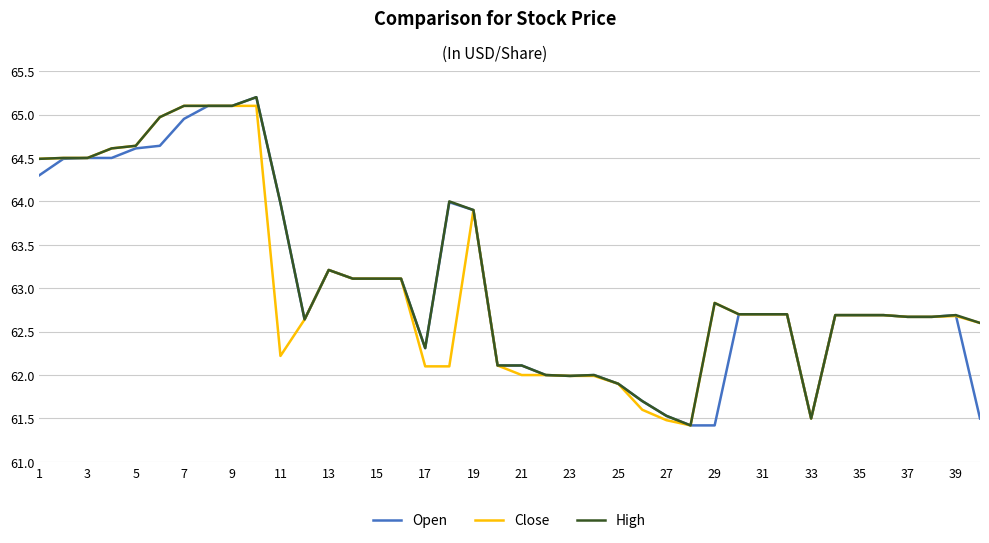

Which series has the largest total across all categories?

High